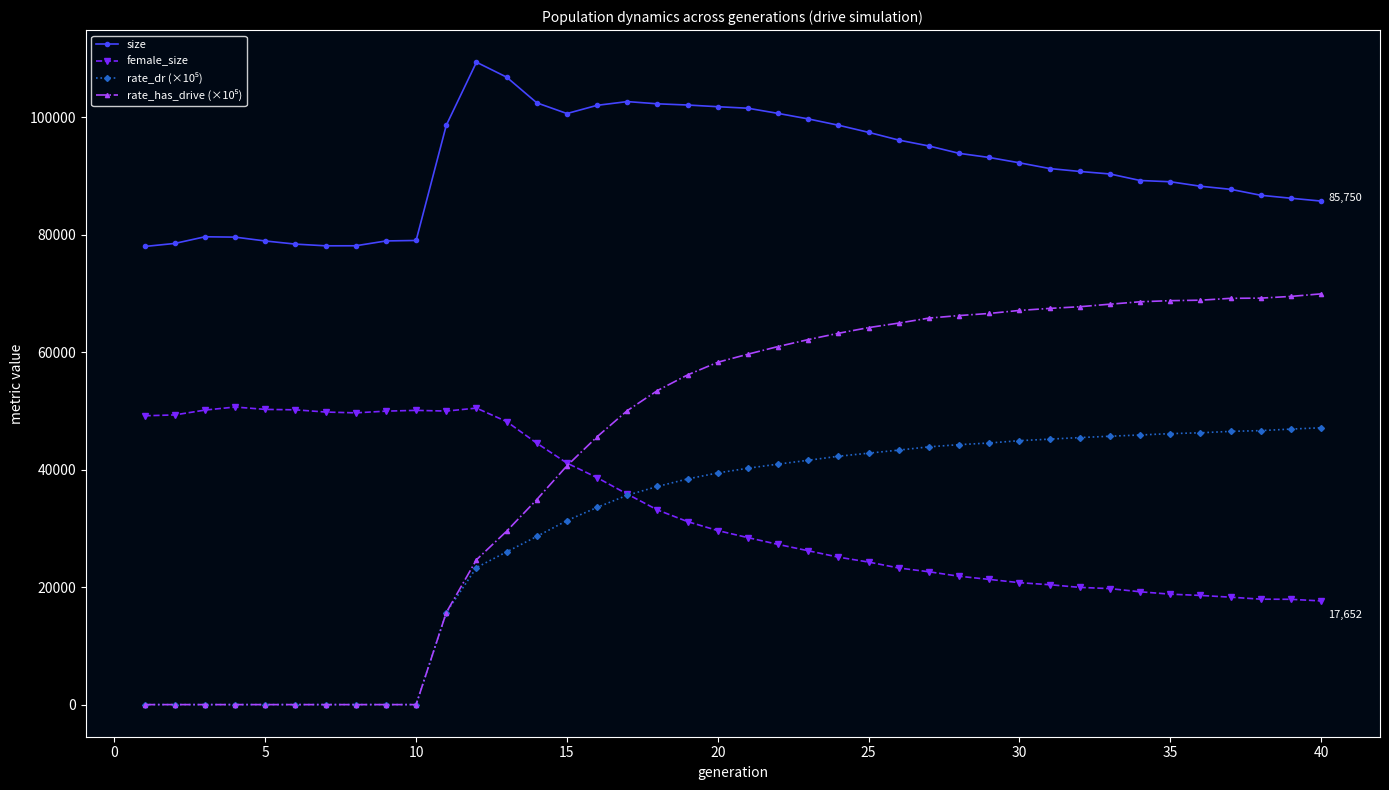

What is the difference between the second highest and second lowest values in the female_size series?

32560.0